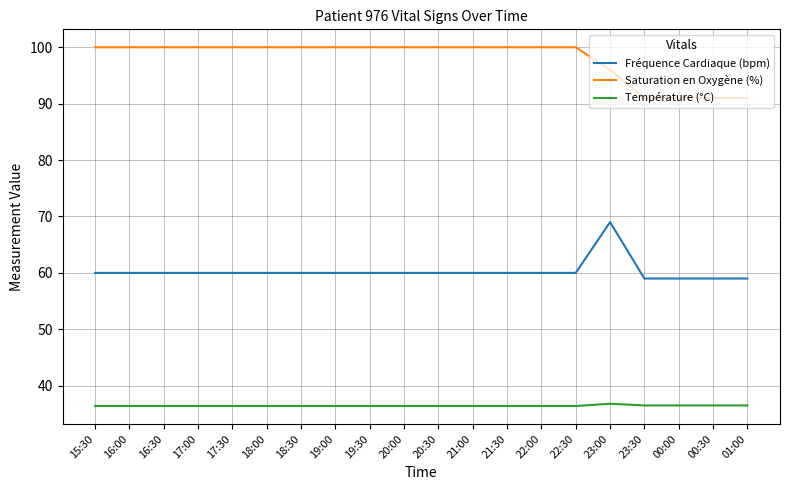

What is the difference between the highest and lowest values at 17:30?

63.6